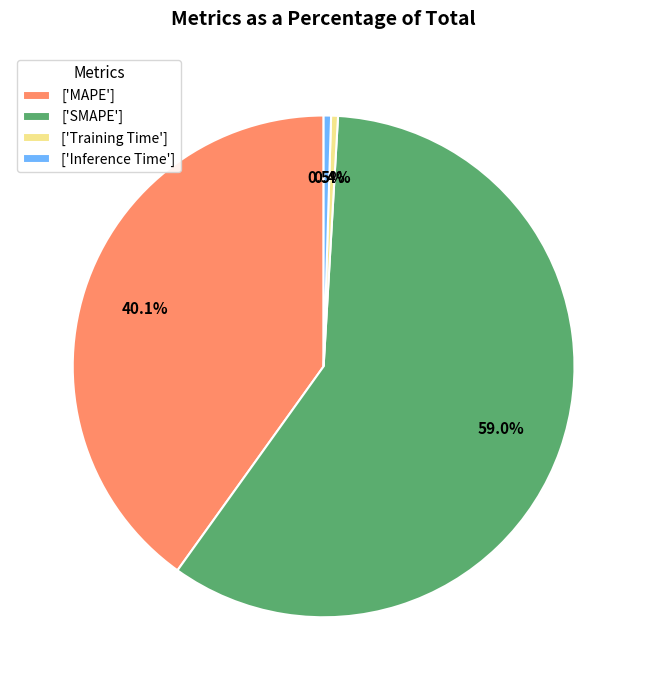

What is the largest slice in the pie chart?

['SMAPE']